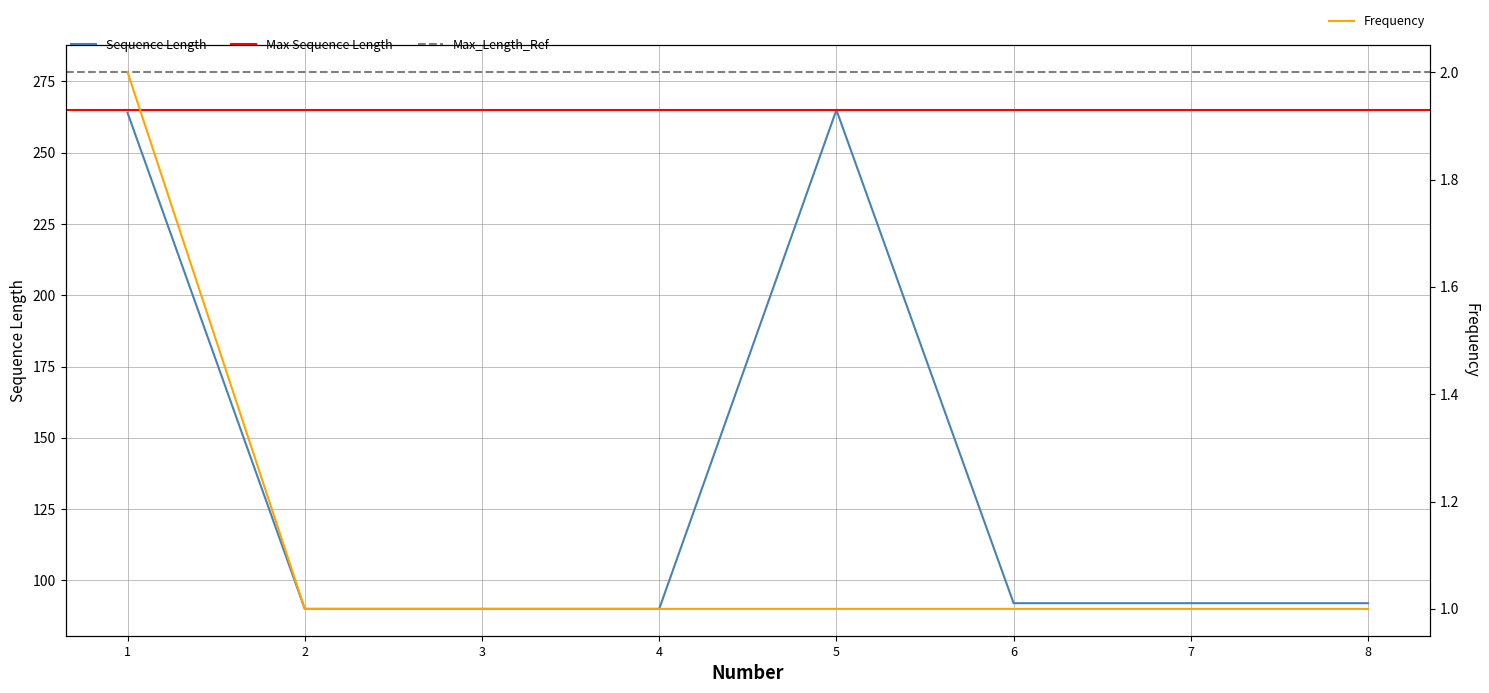

What is the sum of the Sequence Length values at 3 and 8?

182